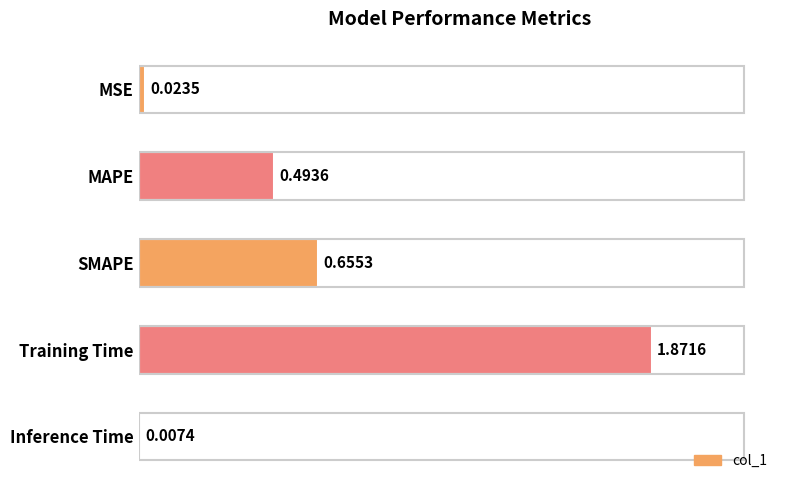

Which has a higher value, Inference Time or MSE?

MSE